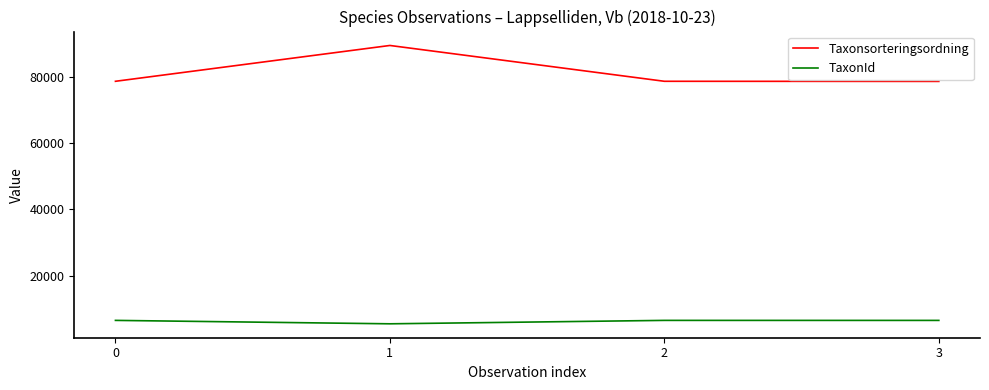

Which series has the widest spread of values?

Taxonsorteringsordning